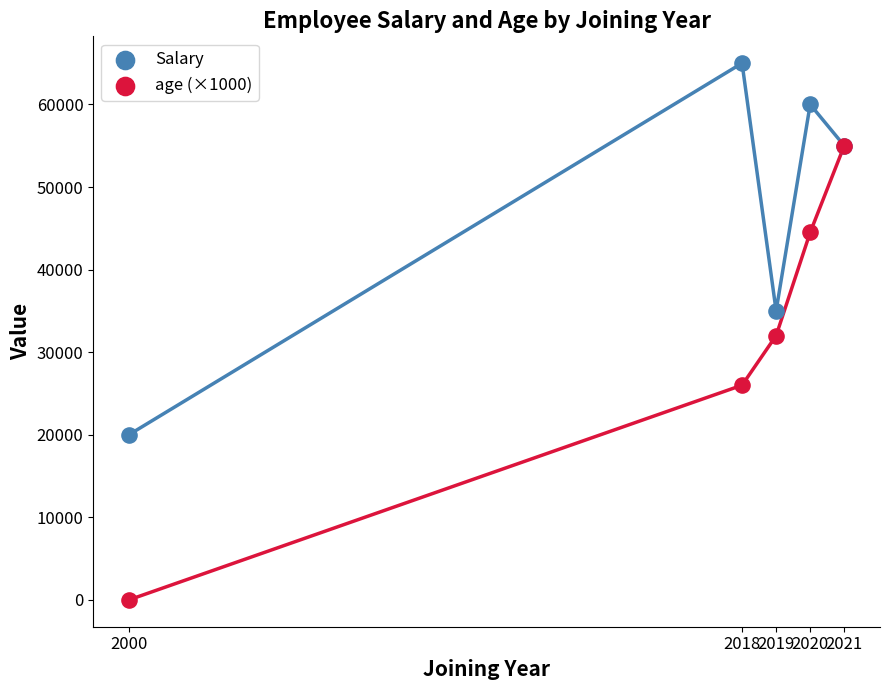

In the Salary series, what Y value is closest to 42500?

35000